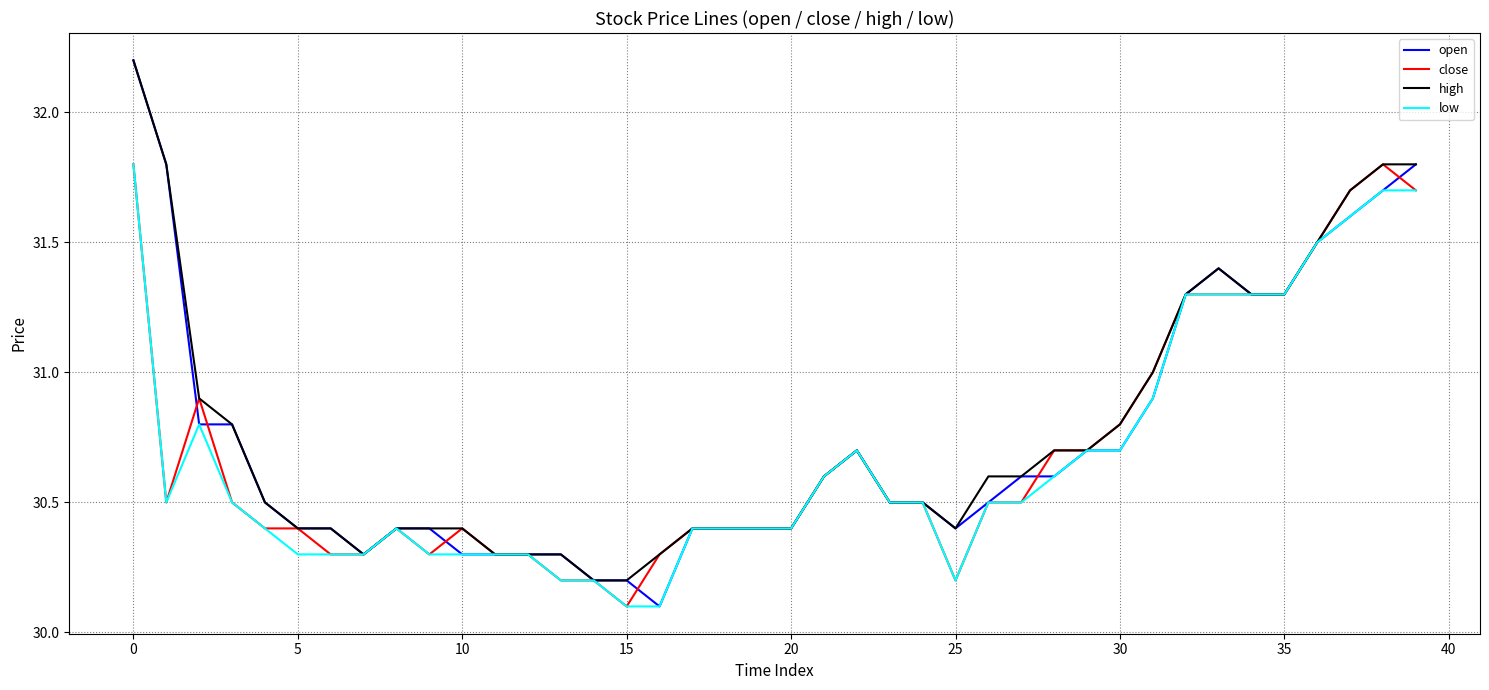

What is the smallest value displayed?

30.1